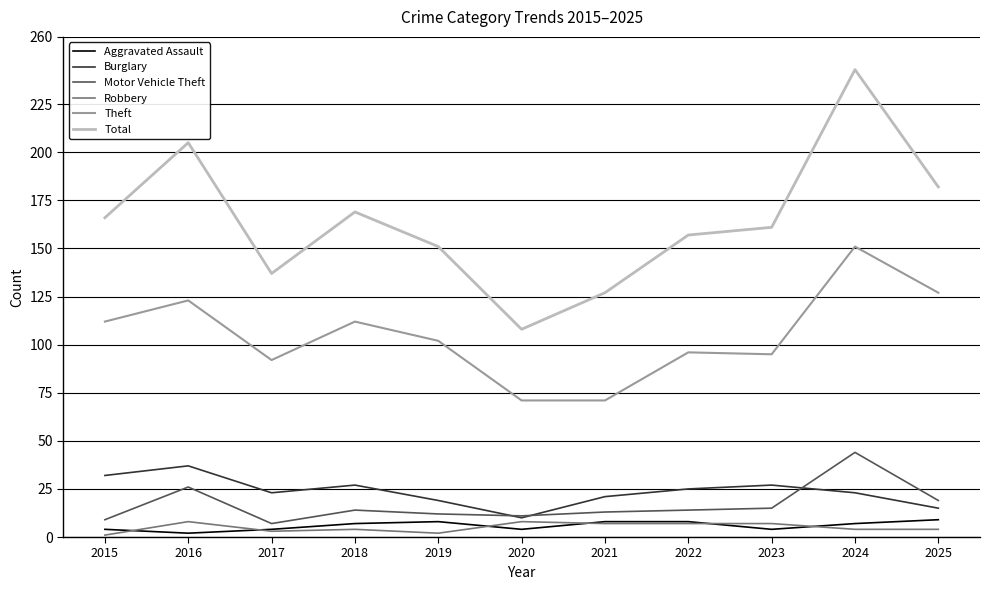

Which category has the highest value across all series?

2024